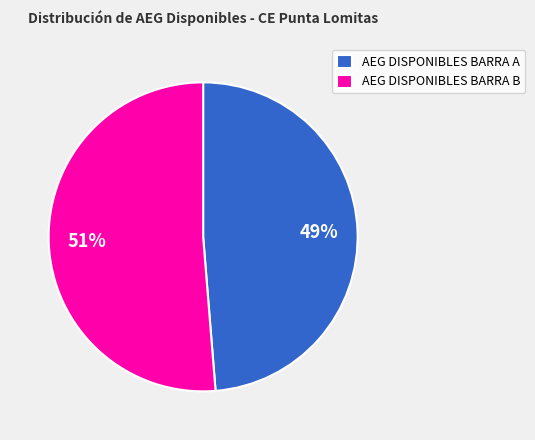

Which slice is the largest?

AEG DISPONIBLES BARRA B